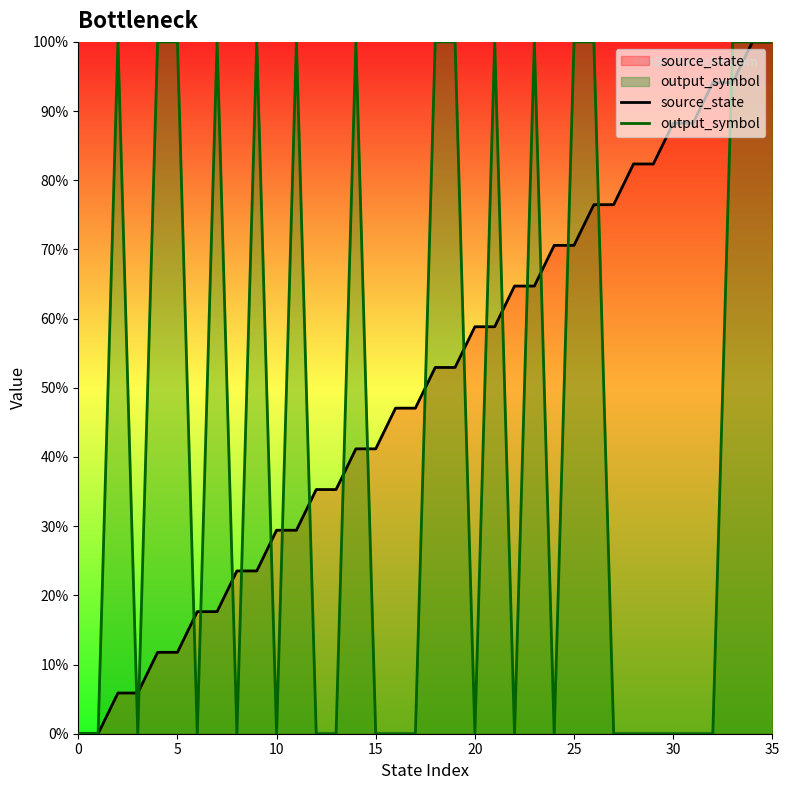

True or false: output_symbol and source_state intersect in this chart.

True